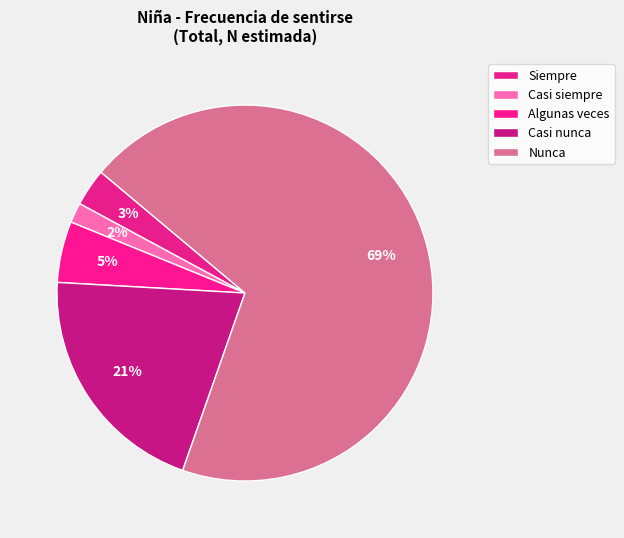

Which category has the biggest portion of the pie?

Nunca